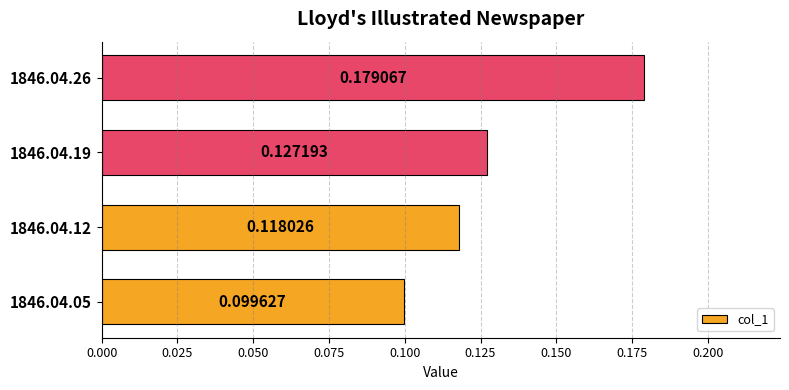

What is the sum of the values at 1846.04.26 and 1846.04.05?

0.3